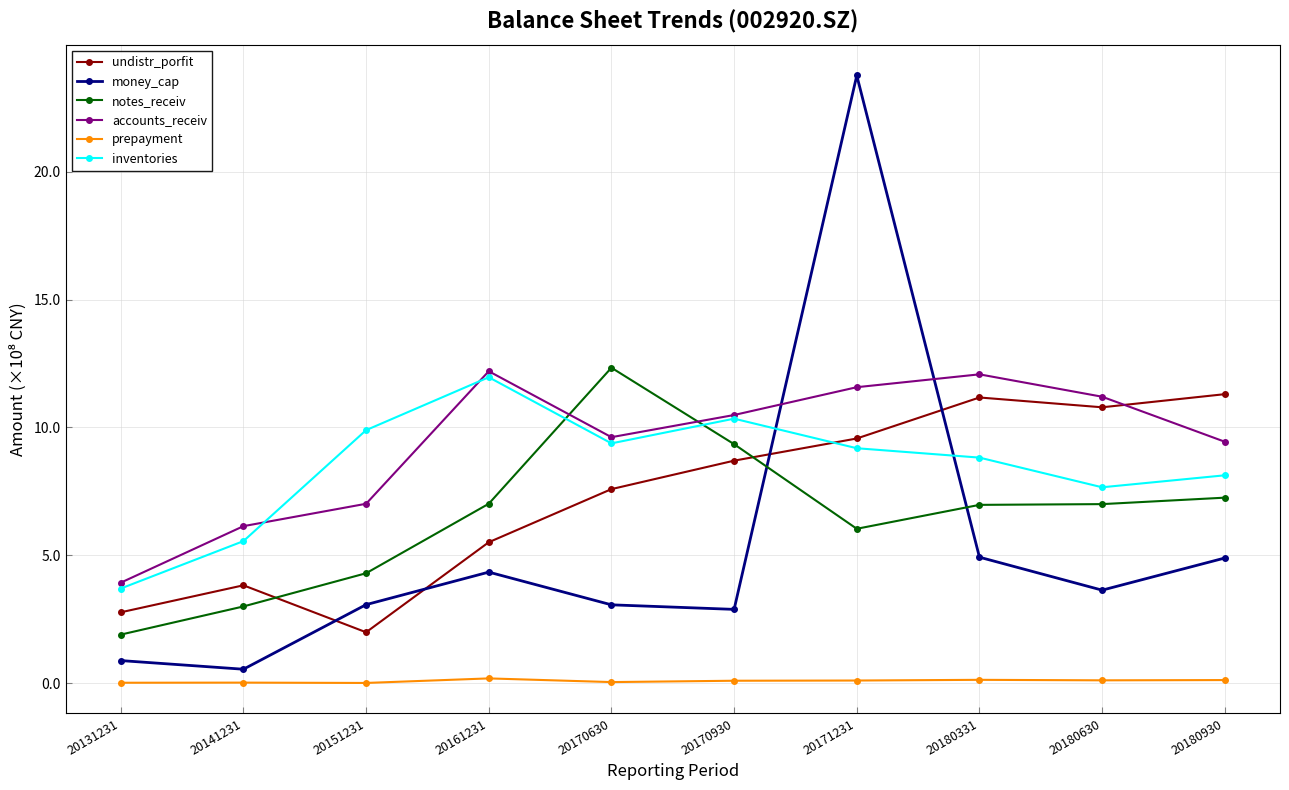

How many interior local valleys does the inventories series have?

2